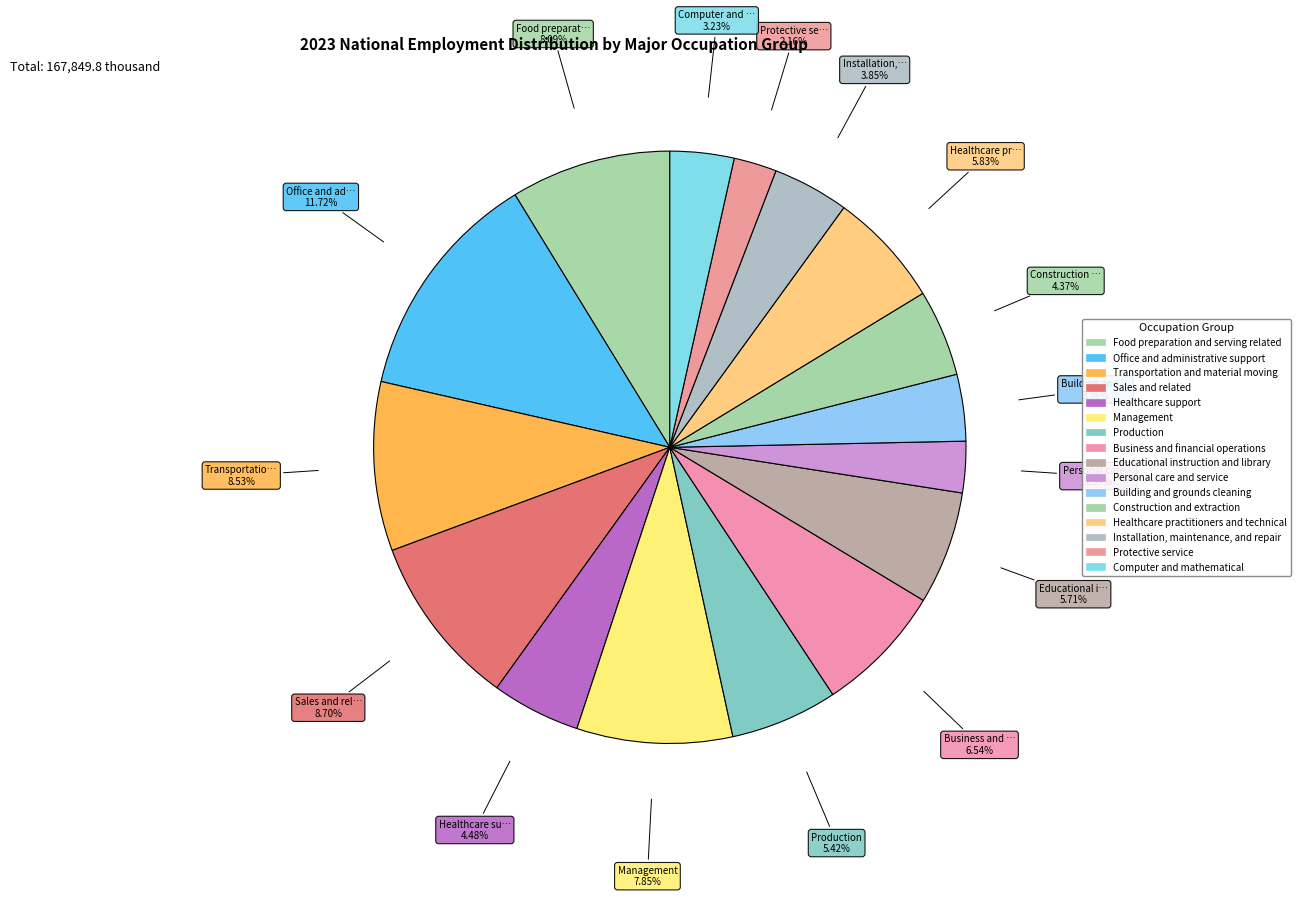

Do Installation, maintenance, and repair and Protective service together represent more than half of the pie?

No